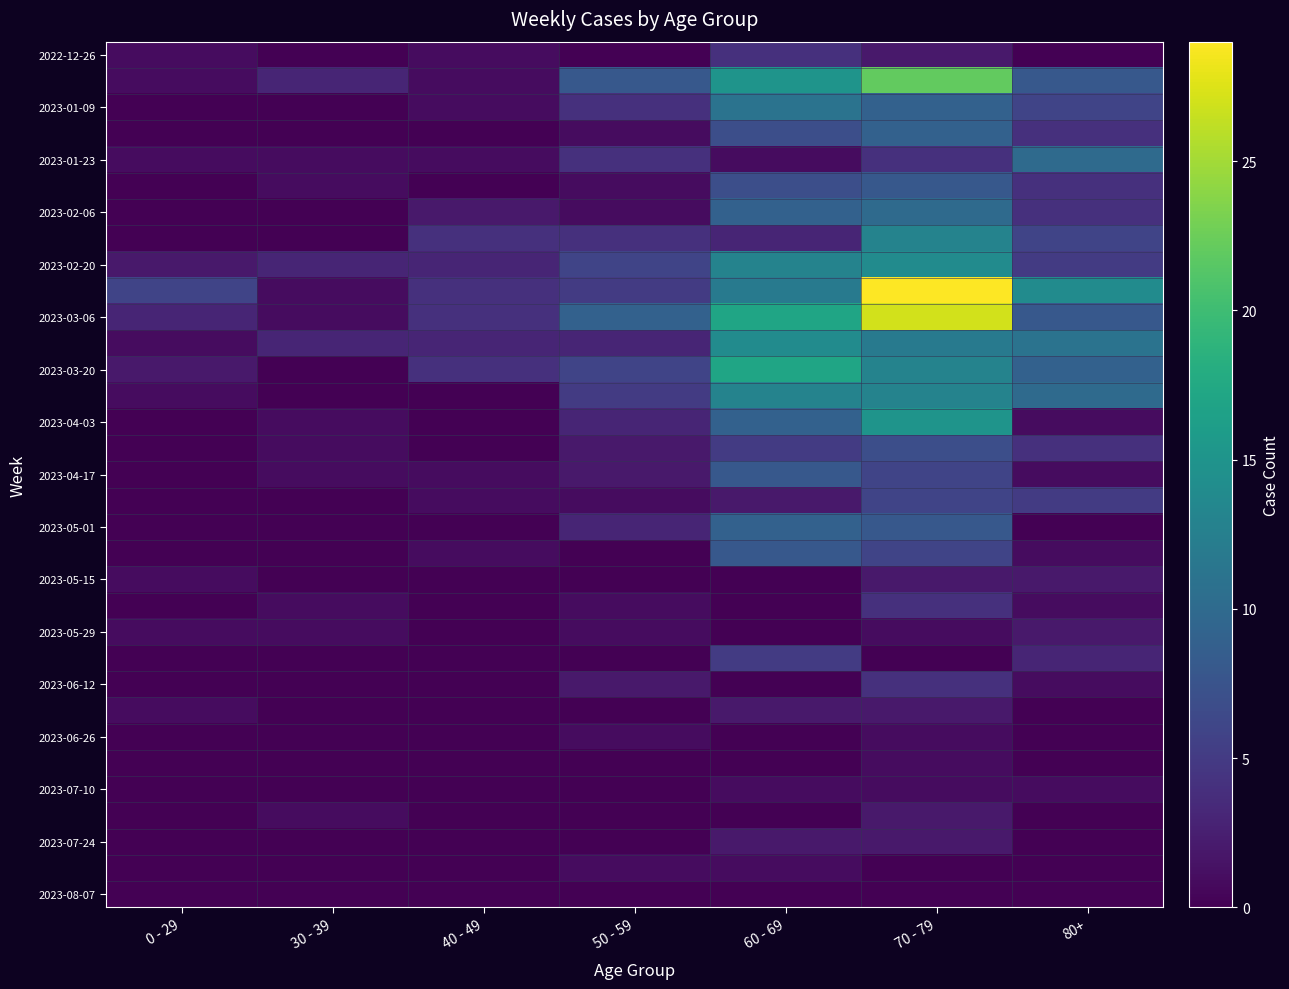

How many data points does each series have?

7